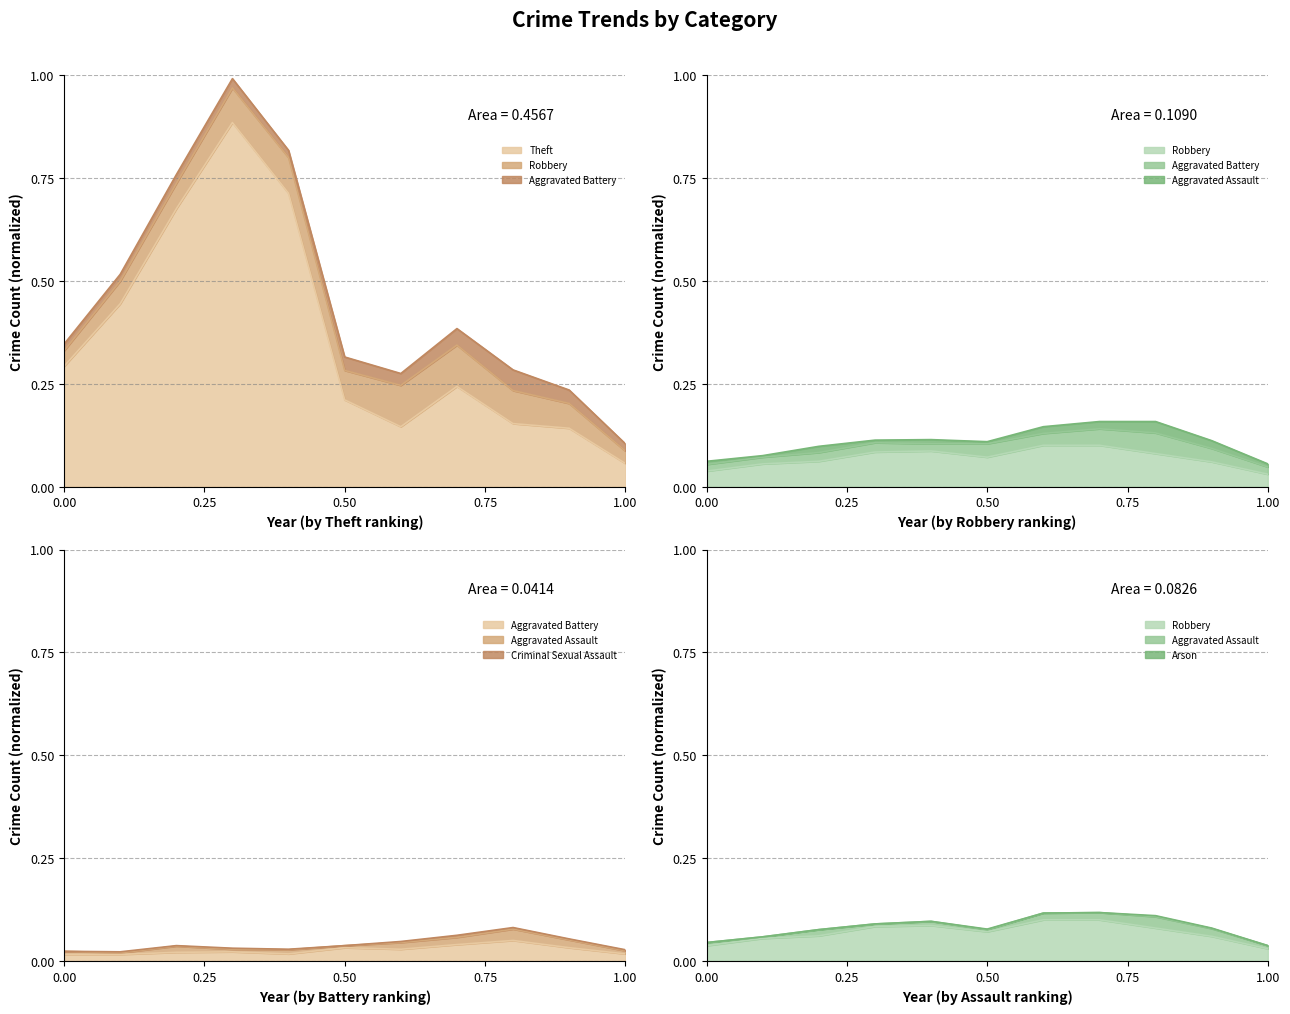

Rank the series at 1.00 from highest to lowest value.

Theft, Robbery, Aggravated Battery